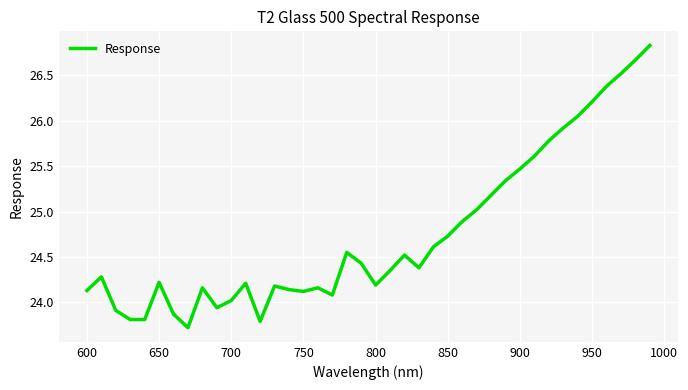

What is the greatest value displayed?

26.8